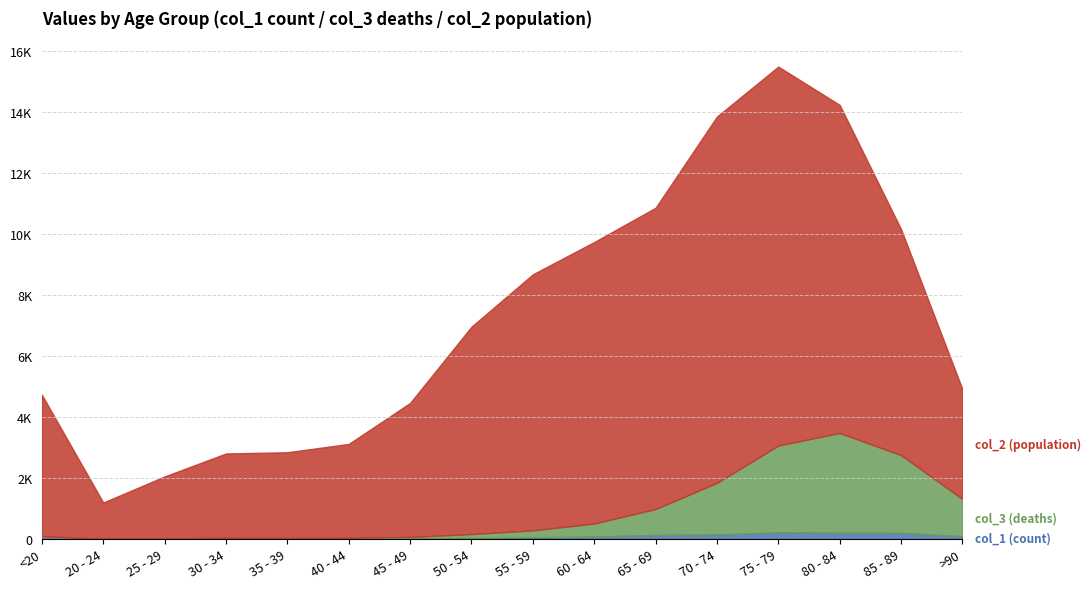

List the labels in order of col_2 (population) value, smallest first.

20 - 24, 25 - 29, 30 - 34, 35 - 39, 40 - 44, >90, 45 - 49, <20, 50 - 54, 85 - 89, 55 - 59, 60 - 64, 65 - 69, 80 - 84, 70 - 74, 75 - 79